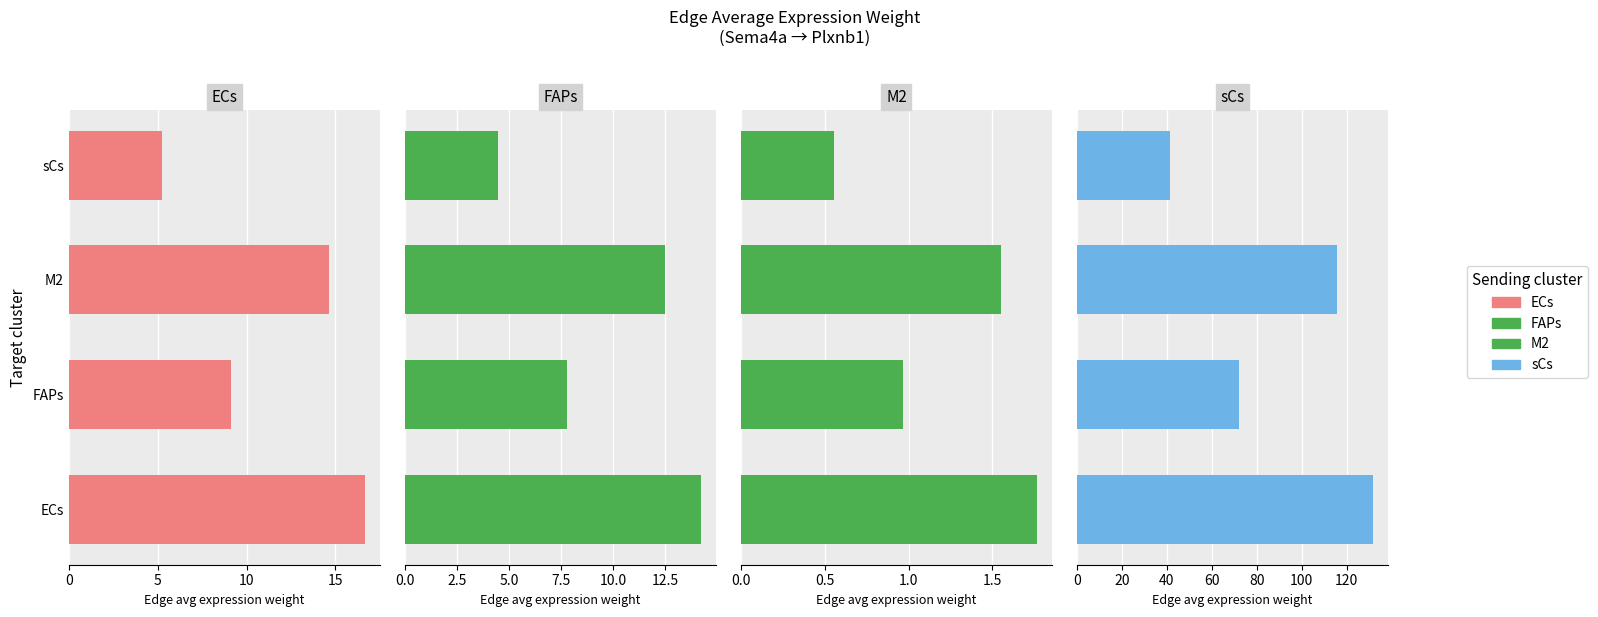

True or false: ECs has a value of 10.6 at ECs.

False